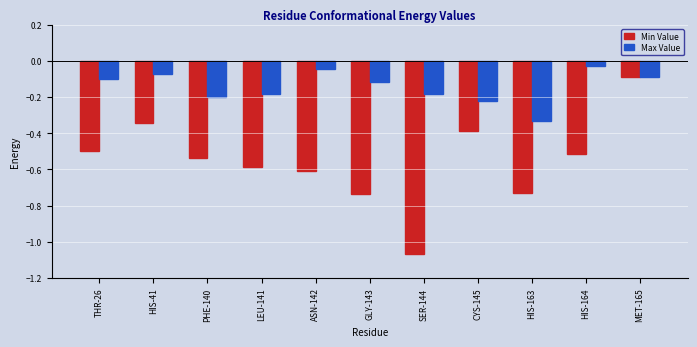

What is the difference between the second highest and second lowest values in the Min Value series?

0.4